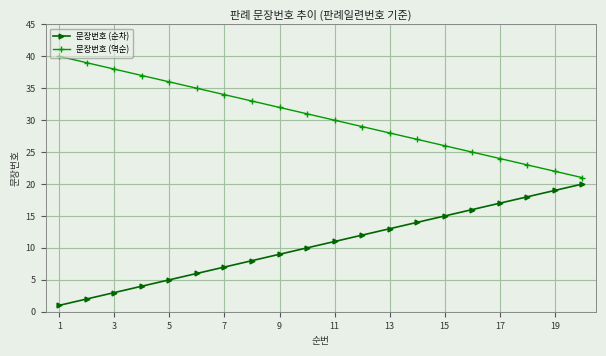

True or false: 문장번호 (순차) has more than 1 interior local peaks.

False